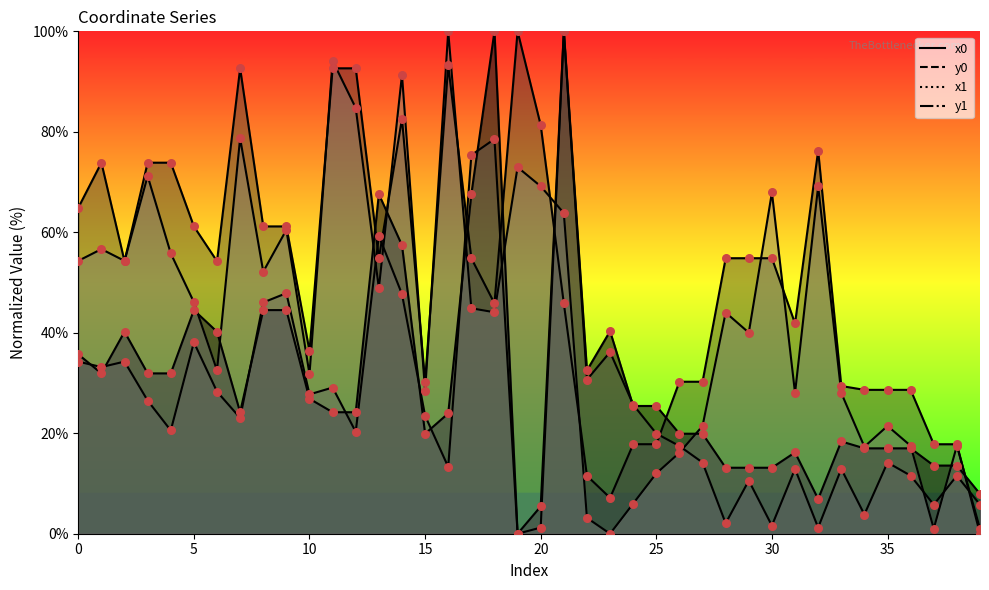

What is the total value across all series at 28?

114.1